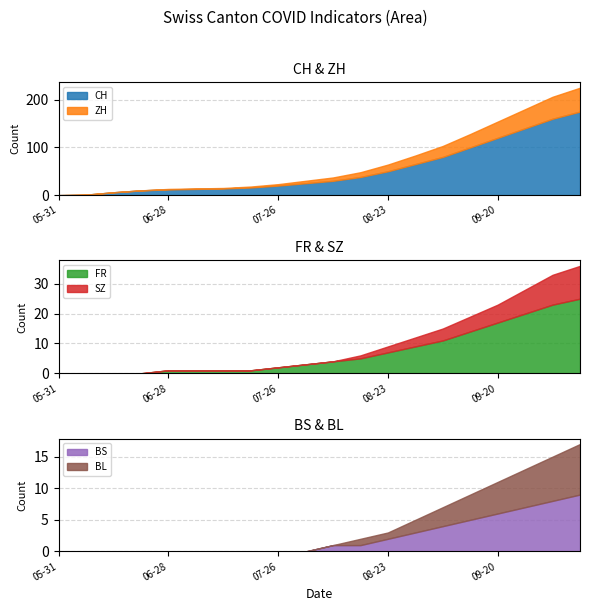

What are all the series names shown in the legend?

CH, ZH, FR, SZ, BS, BL